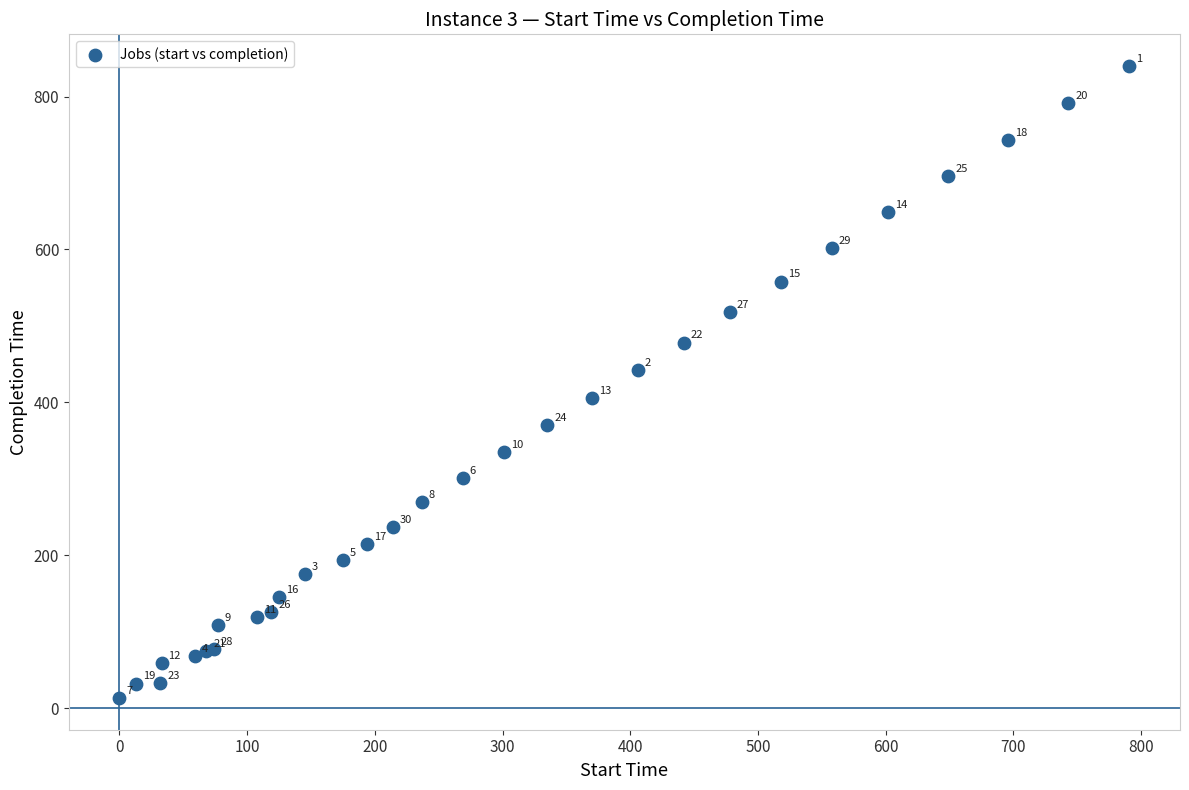

What Y value in the scatter plot is closest to 426?

442